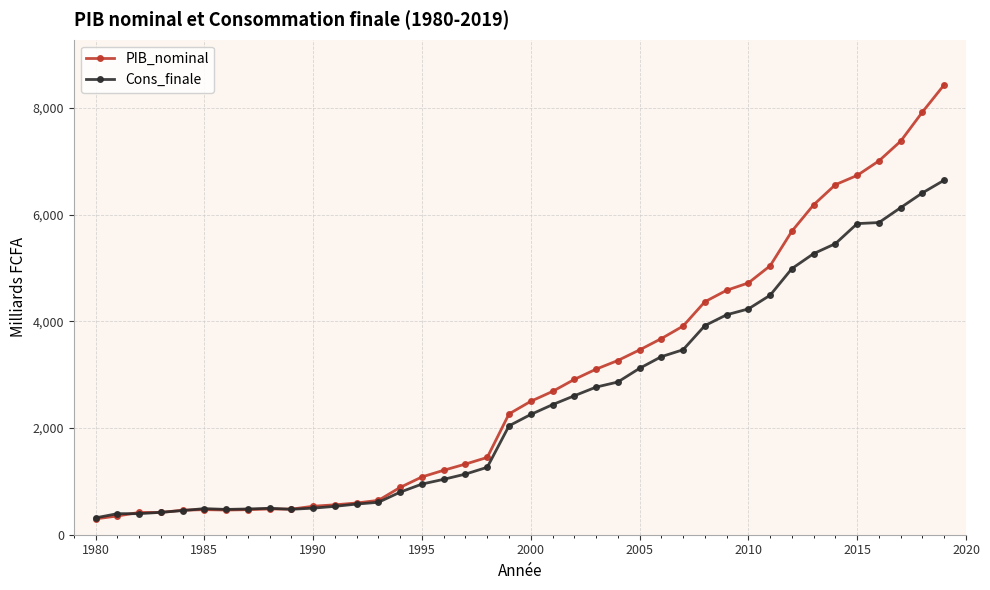

How many lines are shown in the chart?

2